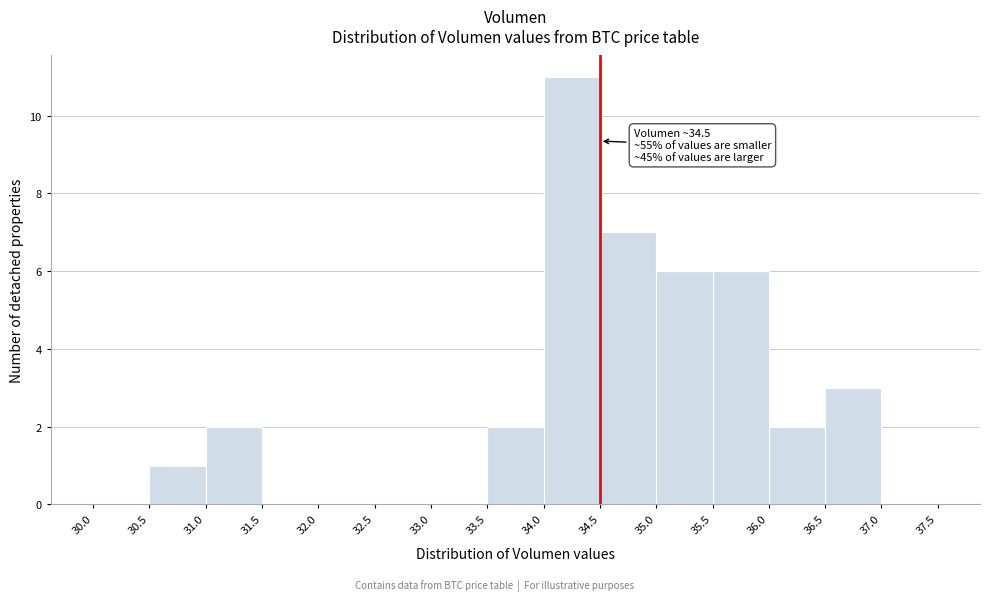

Which range on the x-axis has the tallest bar?

34.0 to 34.5